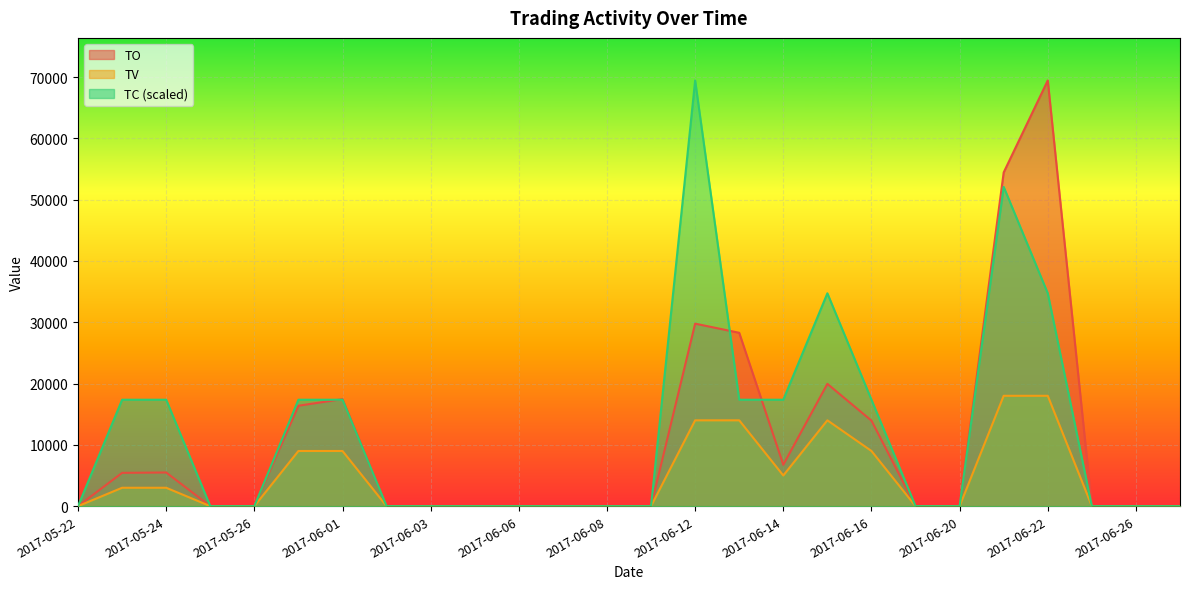

True or false: TV and TC cross at least once.

False